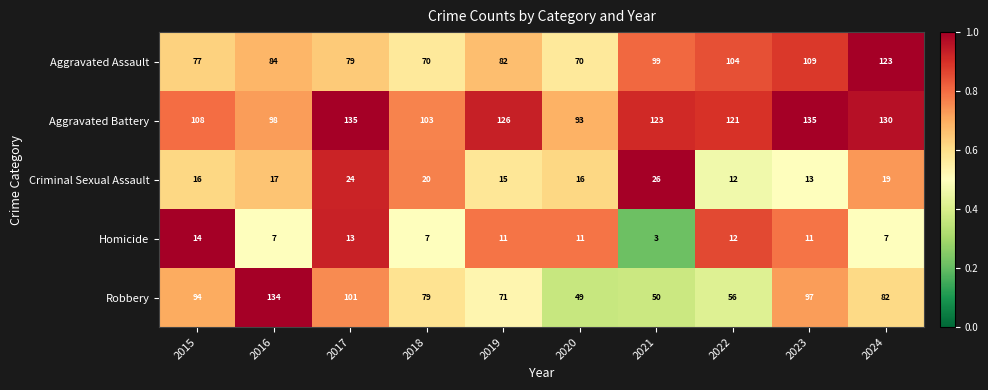

At 2019, list the series in order from largest to smallest.

Aggravated Battery, Aggravated Assault, Robbery, Criminal Sexual Assault, Homicide